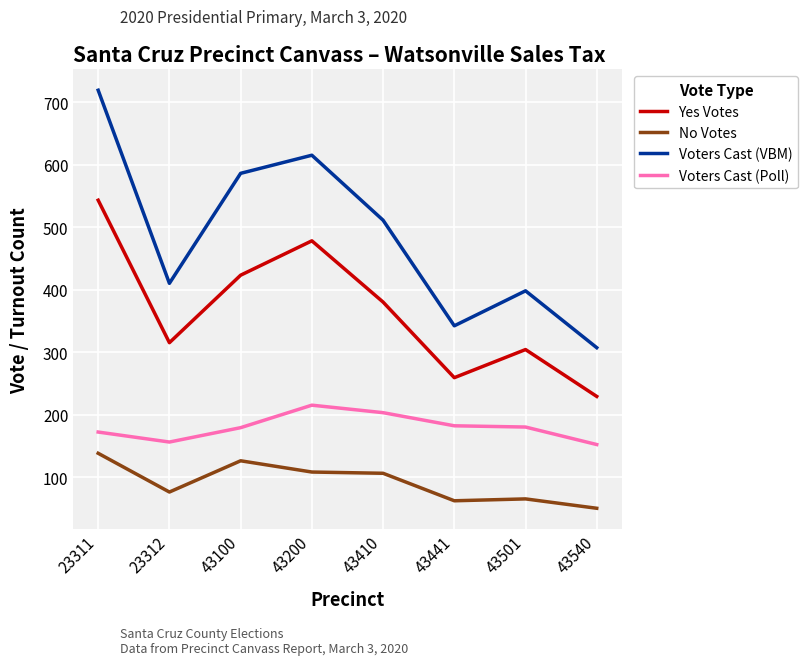

What are all the series names shown in the legend?

Yes Votes, No Votes, Voters Cast (VBM), Voters Cast (Poll)